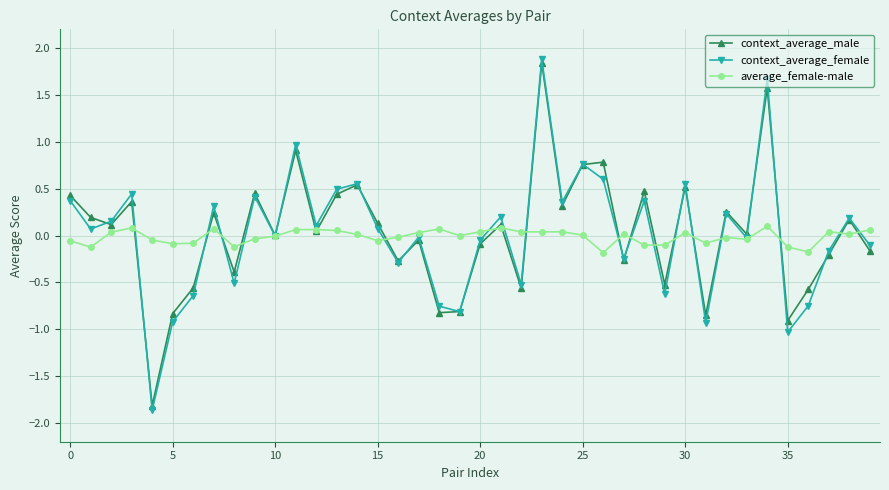

Does the chart display data point markers on the line(s)?

Yes